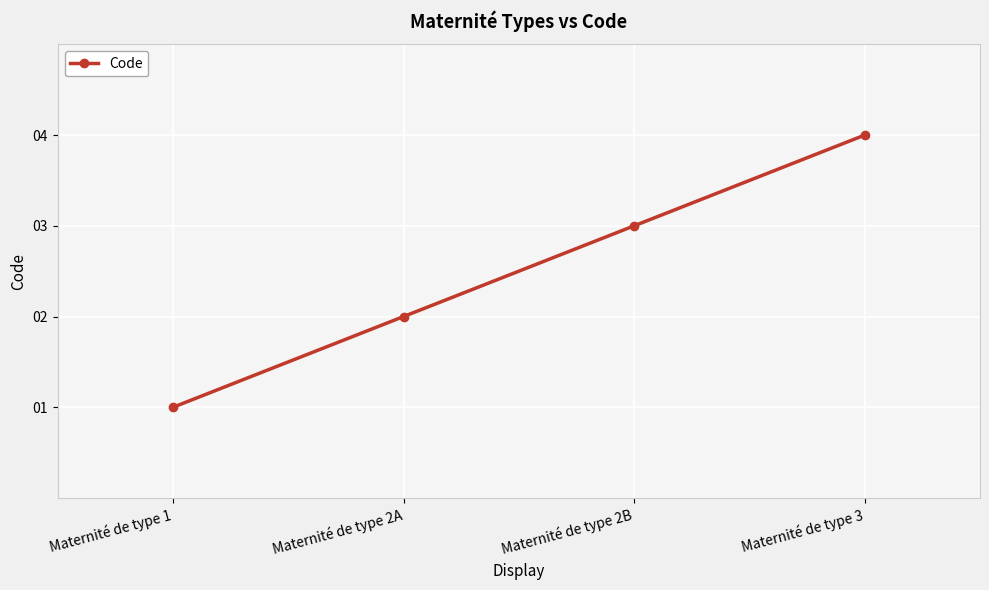

What is the change in value from Maternité de type 1 to Maternité de type 2A?

+1